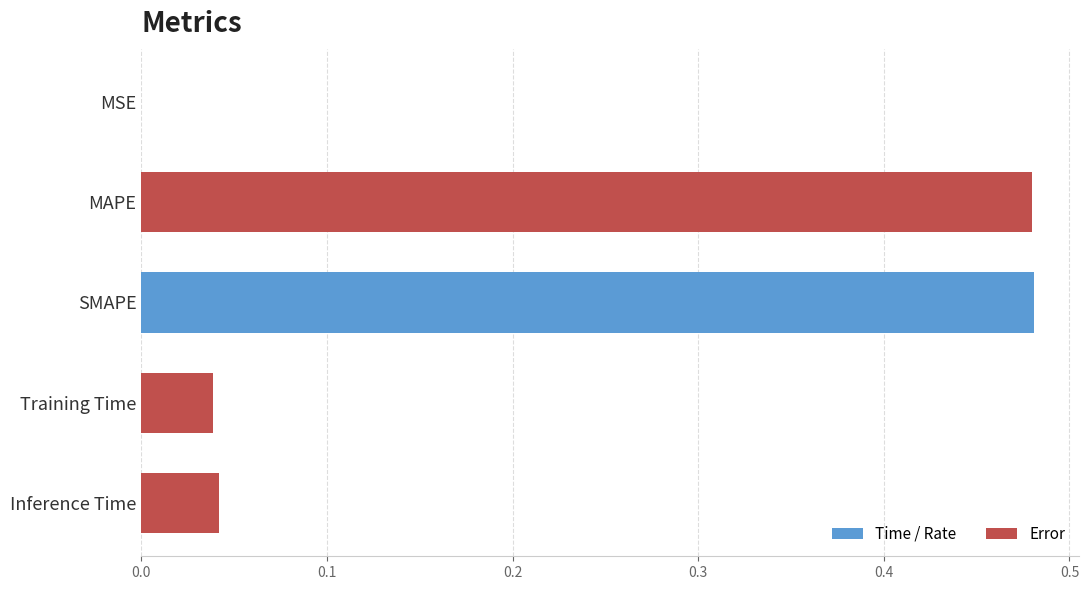

What is the change in value from Inference Time to SMAPE?

+0.4